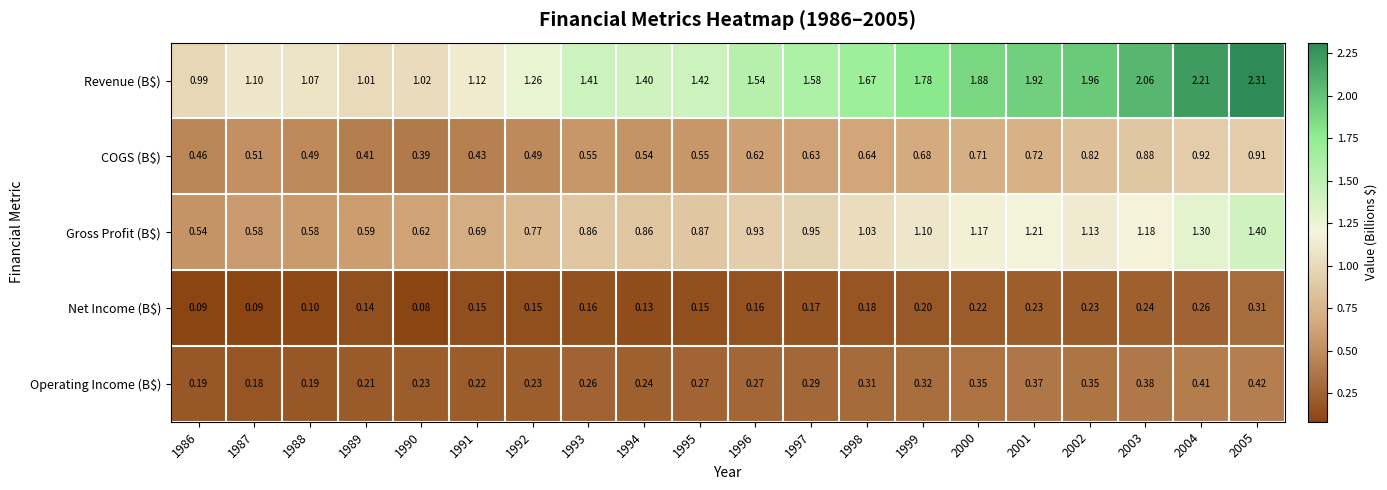

Which series has the largest total across all categories?

Revenue (B$)